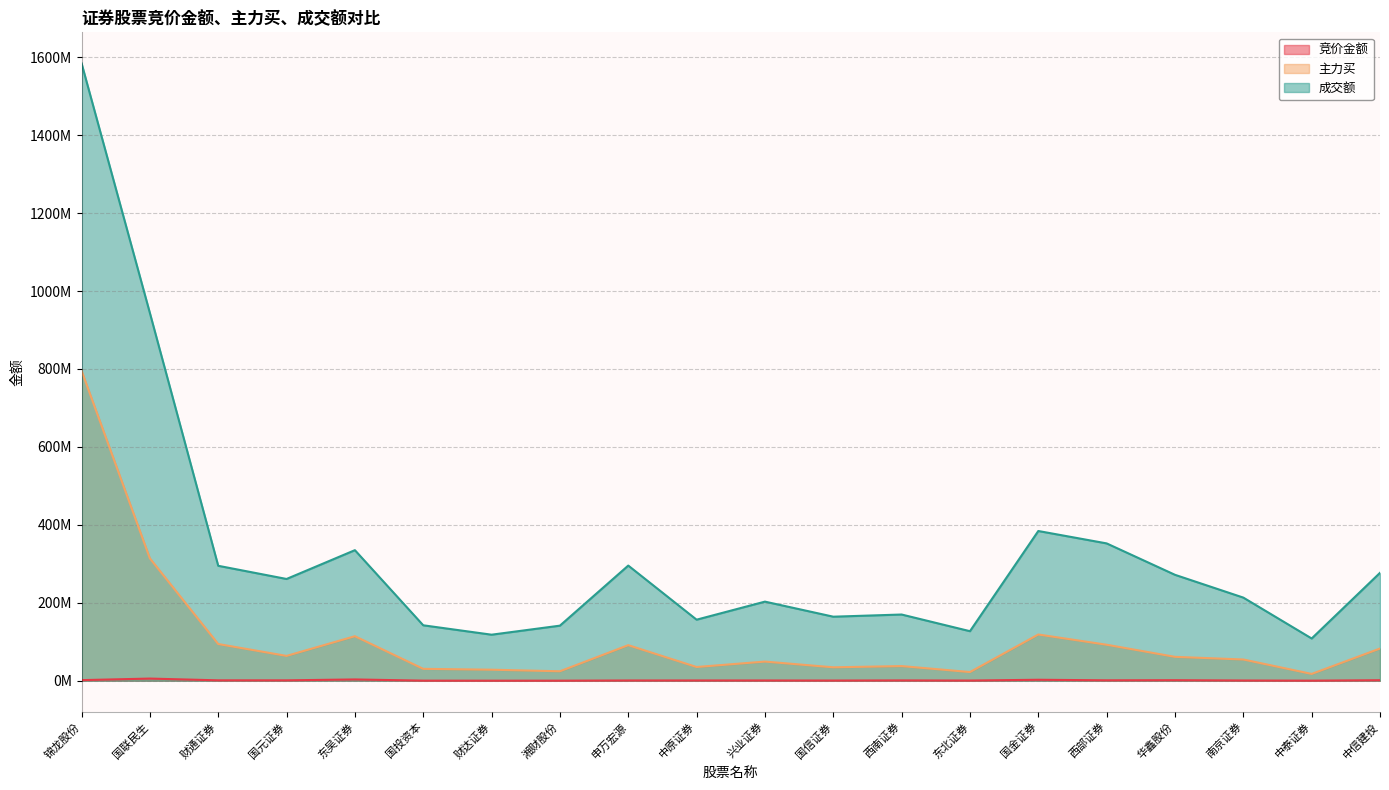

True or false: 竞价金额 and 成交额 intersect in this chart.

False